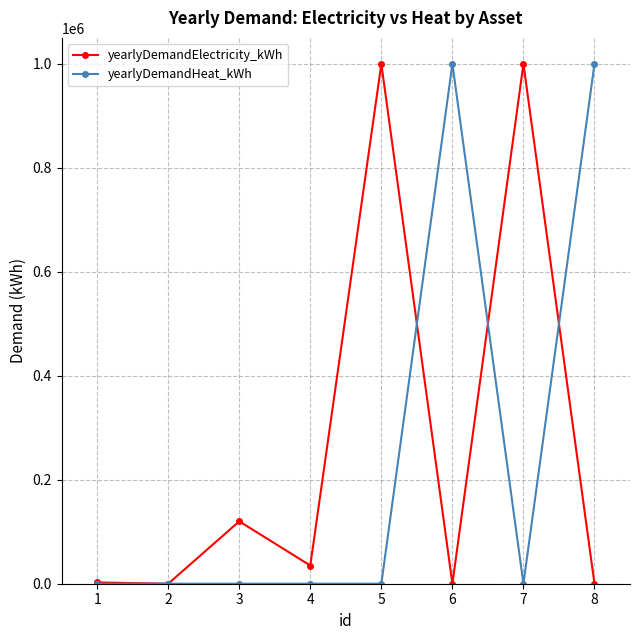

What is the approximate value of yearlyDemandElectricity_kWh at 1, to the nearest 100?

2500